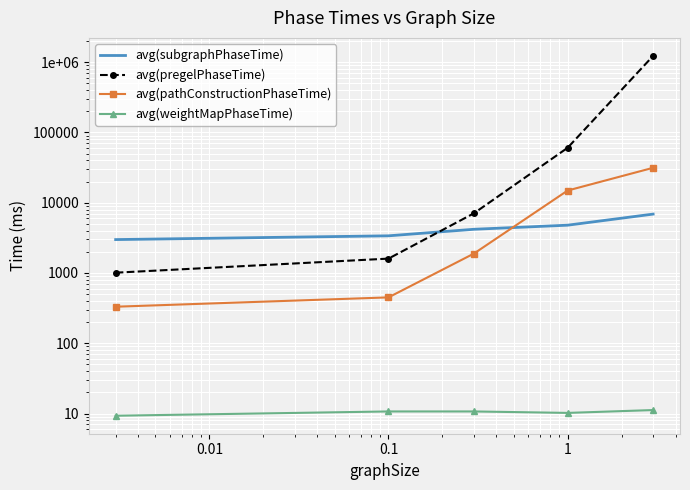

After their last crossing, which series has the higher values: avg(subgraphPhaseTime) or avg(pregelPhaseTime)?

avg(pregelPhaseTime)